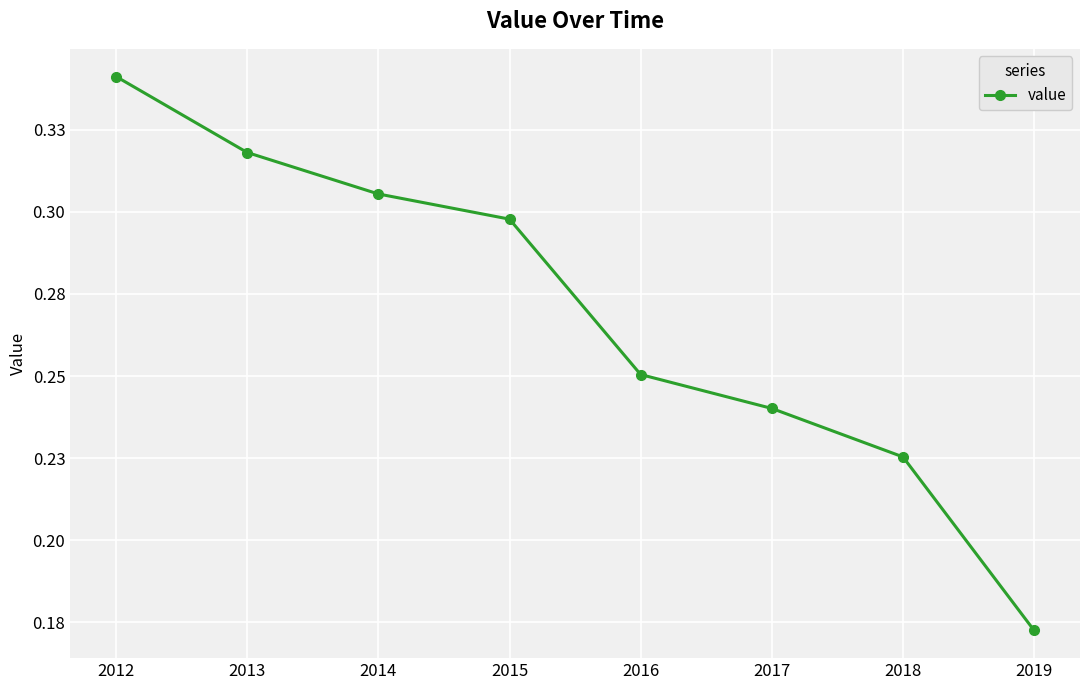

Does the chart have visible grid lines?

Yes